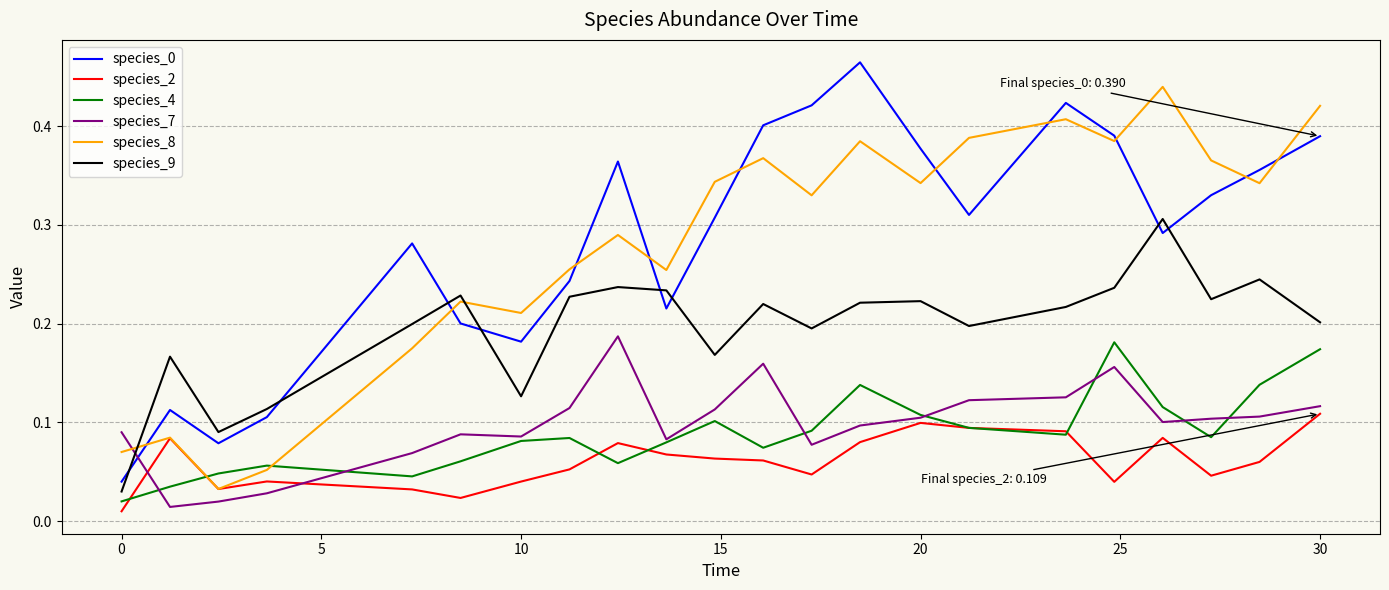

Which series ends up on top after the final intersection of species_7 and species_8?

species_8